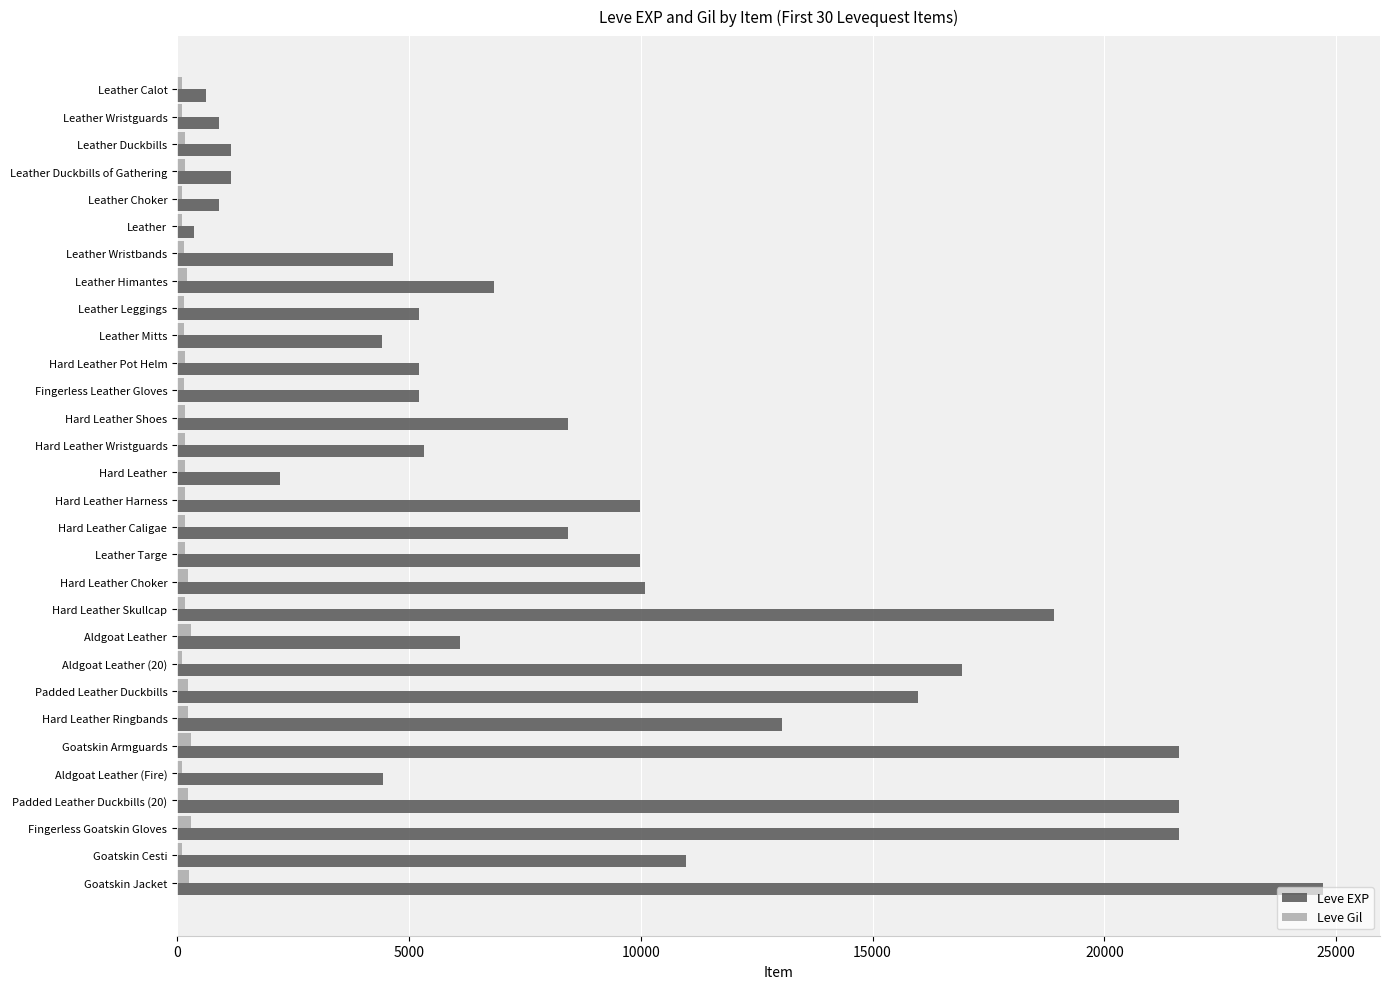

Which category has the highest value across all series?

Goatskin Jacket